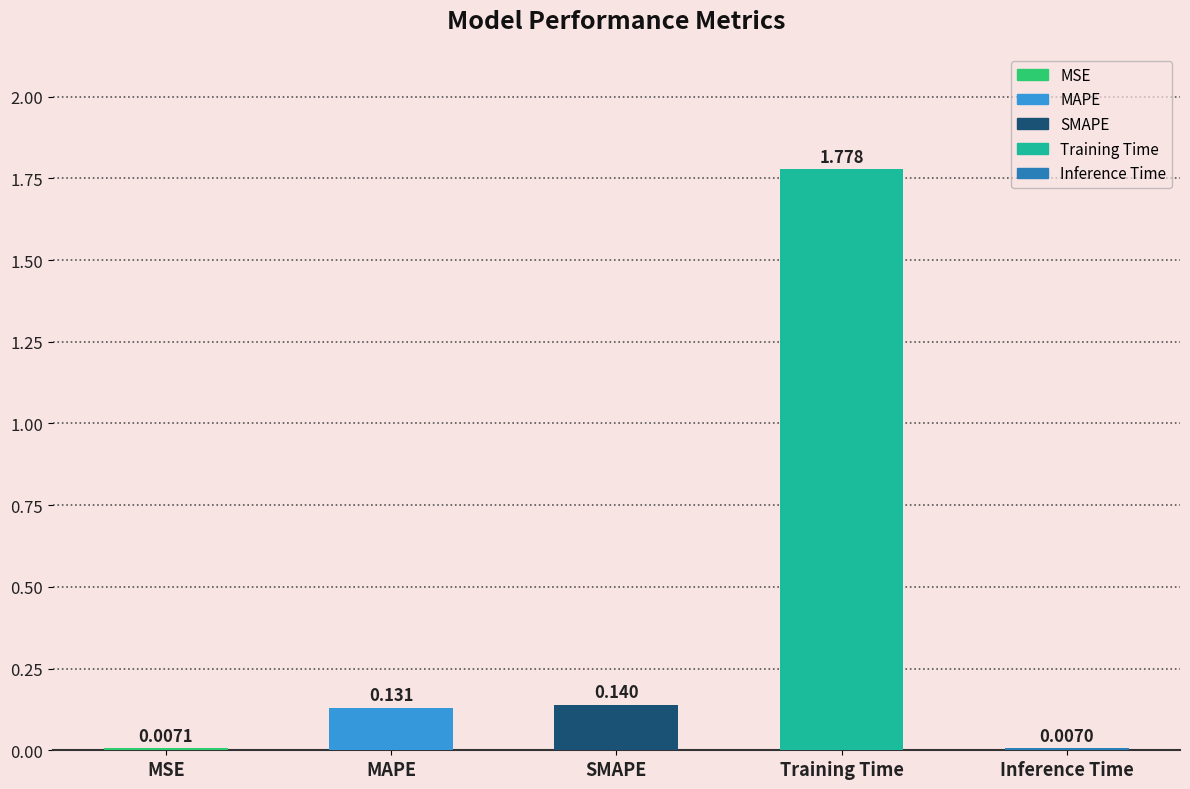

Are the bars horizontal?

No